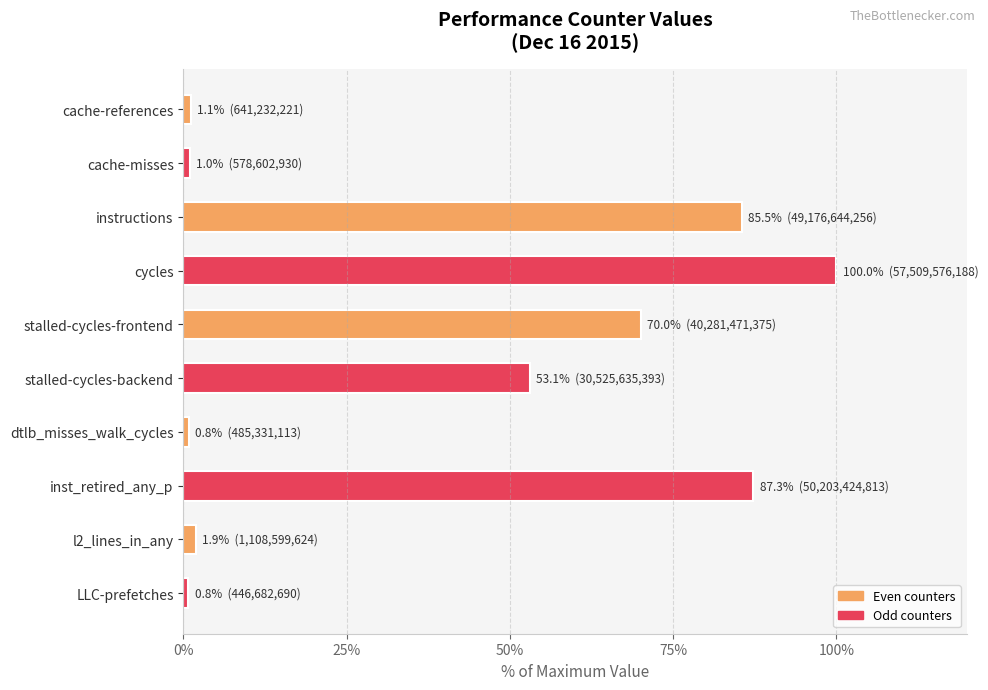

What is the sum of the values at instructions and inst_retired_any_p?

172.8